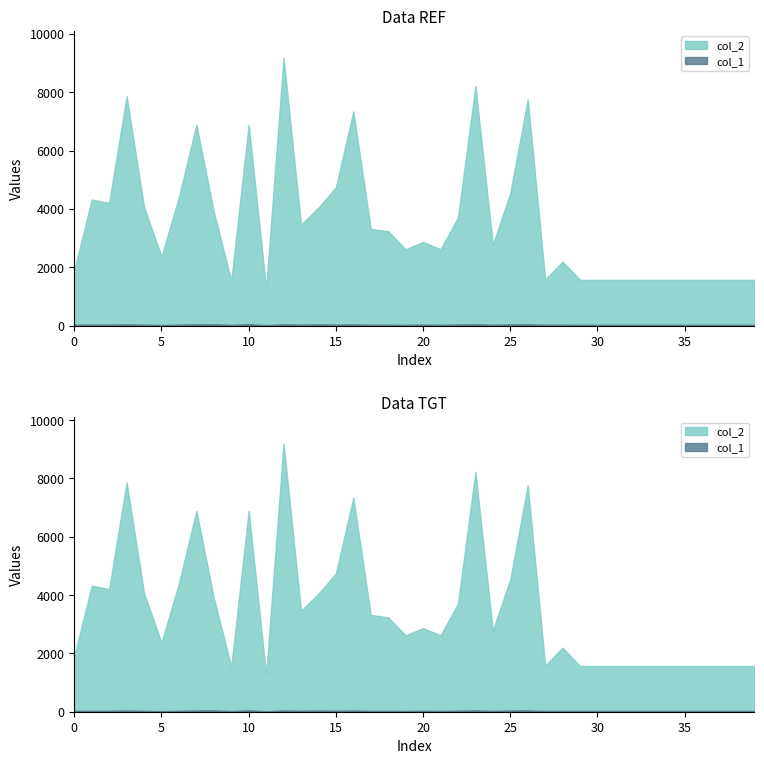

True or false: col_2 has more than 1 points higher than both neighbors.

True